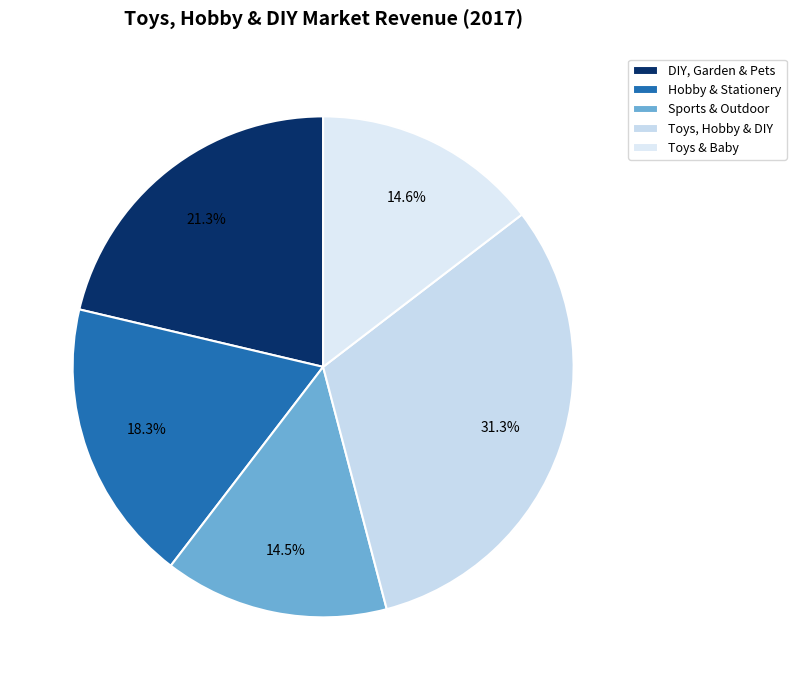

Is there a majority slice in this chart?

No